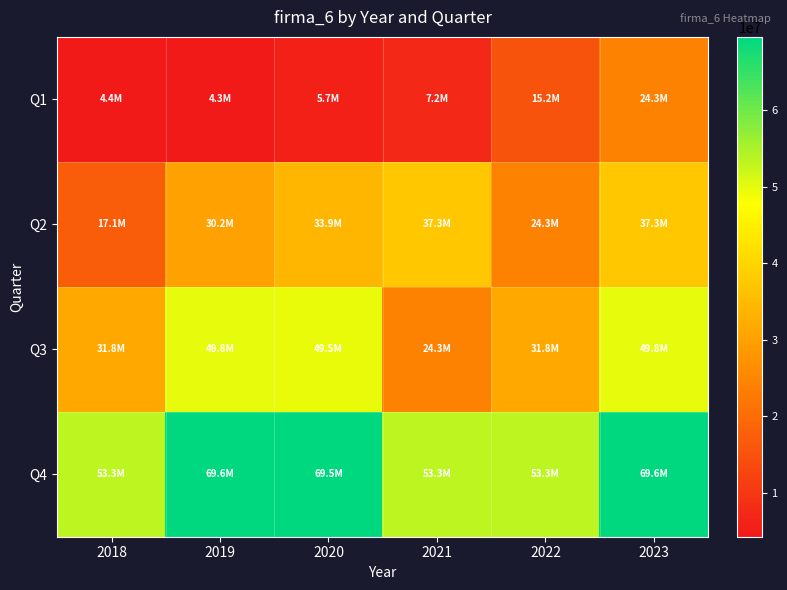

Reading left to right, extract all data points from this chart.

Q1: 2018=4434427.0	2019=4251121.8	2020=5681818.7	2021=7207585.5	2022=15243589.5	2023=24261551.4
Q2: 2018=17062970.8	2019=30188891.3	2020=33946860.6	2021=37278650.2	2022=24261551.4	2023=37278650.2
Q3: 2018=31753453.1	2019=49754821.0	2020=49450157.1	2021=24261551.4	2022=31753453.1	2023=49754821.0
Q4: 2018=53292911.0	2019=69605918.5	2020=69539228.5	2021=53292911.0	2022=53292911.0	2023=69605918.5